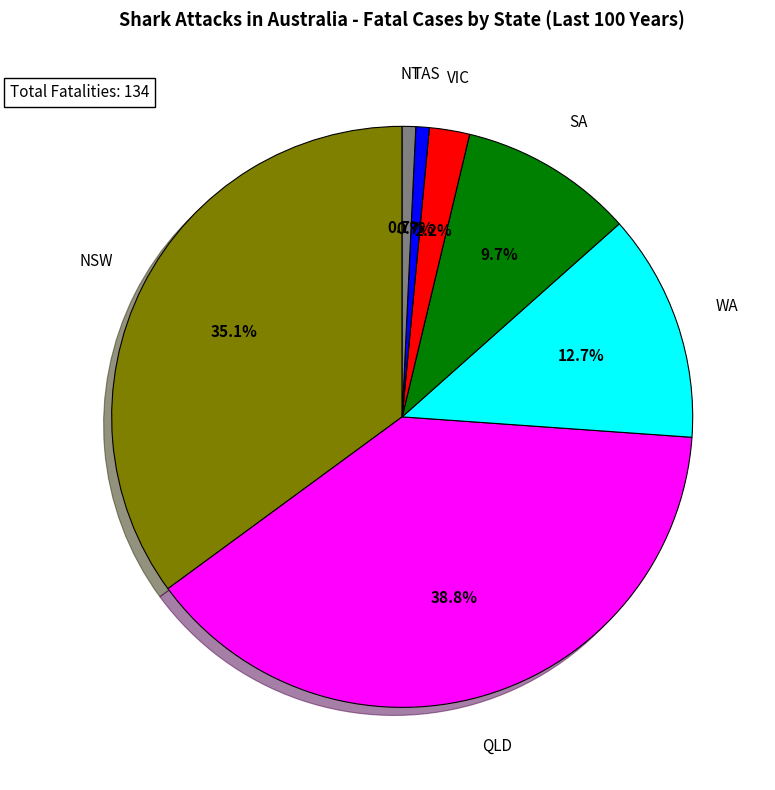

How many segments does this pie chart have?

7